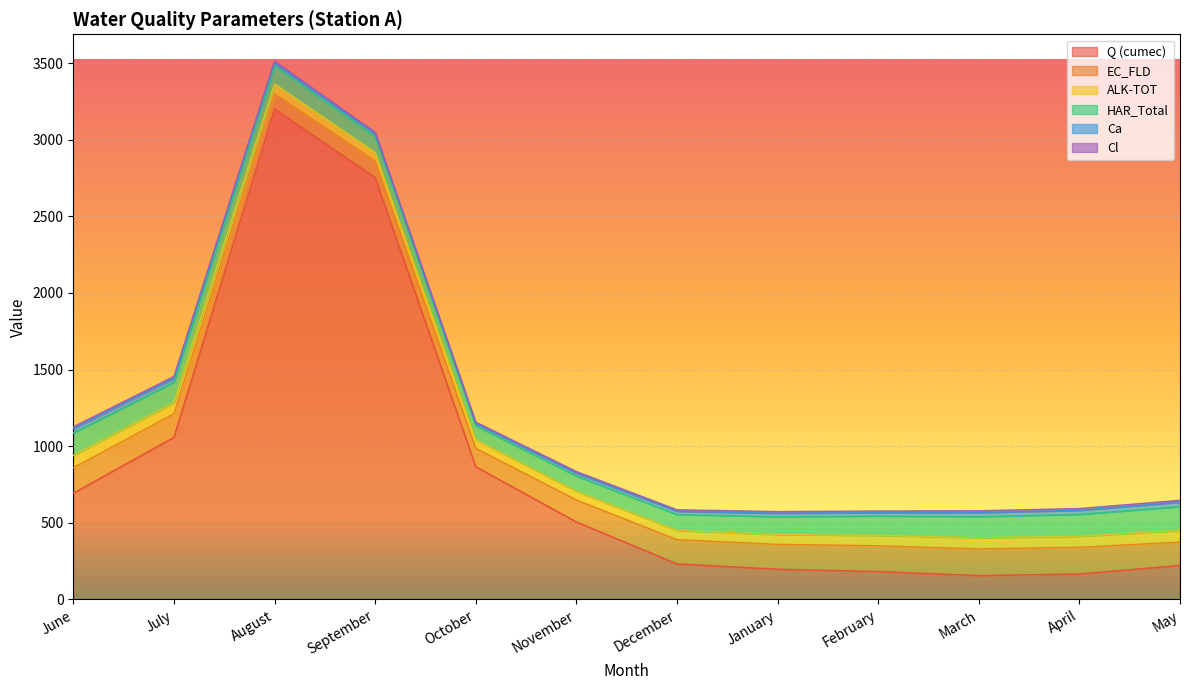

Reading left to right, extract all data points from this chart.

Q (cumec): June=693.6	July=1058.0	August=3200.0	September=2753.0	October=866.3	November=505.9	December=232.4	January=197.7	February=182.4	March=156.1	April=166.4	May=222.2
EC_FLD: June=166.0	July=154.0	August=100.0	September=108.0	October=120.0	November=144.0	December=158.0	January=162.0	February=168.0	March=174.0	April=174.0	May=152.0
ALK-TOT: June=80.0	July=72.0	August=64.0	September=56.0	October=56.0	November=56.0	December=60.0	January=64.0	February=68.0	March=72.0	April=72.0	May=76.0
HAR_Total: June=147.0	July=134.0	August=117.0	September=104.0	October=91.0	November=100.0	December=104.0	January=117.0	February=126.0	March=139.0	April=143.0	May=156.0
Ca: June=28.0	July=26.0	August=22.0	September=19.0	October=15.0	November=19.0	December=21.0	January=22.0	February=22.0	March=26.0	April=26.0	May=29.0
Cl: June=12.0	July=11.0	August=9.0	September=8.0	October=9.0	November=10.0	December=10.0	January=11.0	February=11.0	March=12.0	April=12.0	May=12.0